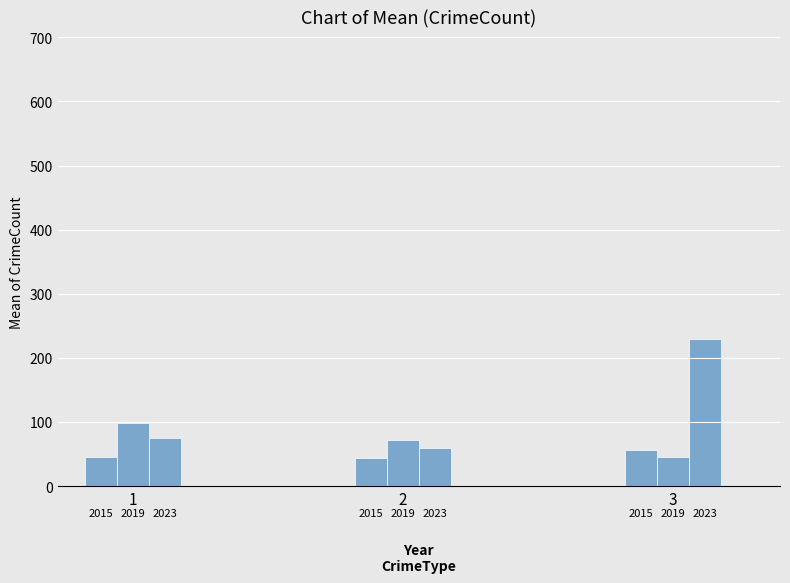

Between 1 and 3, which is larger?

3